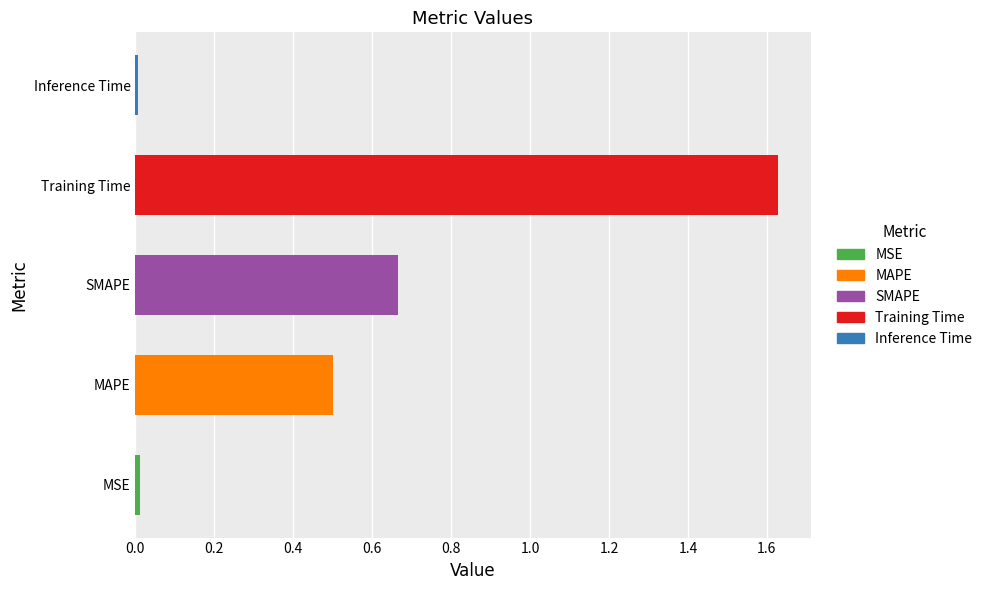

What is the average value?

0.6